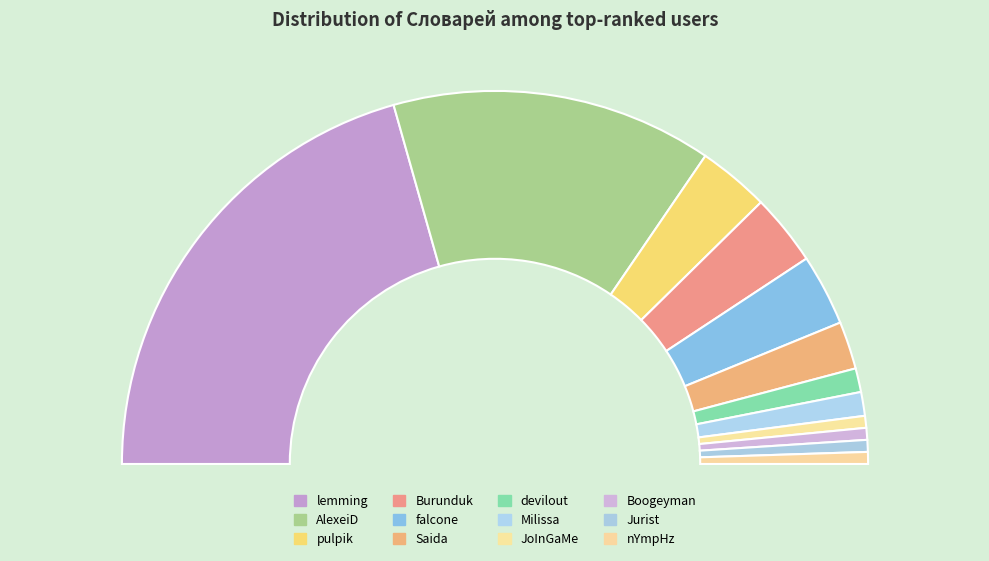

True or false: pulpik accounts for 6% of the total.

True